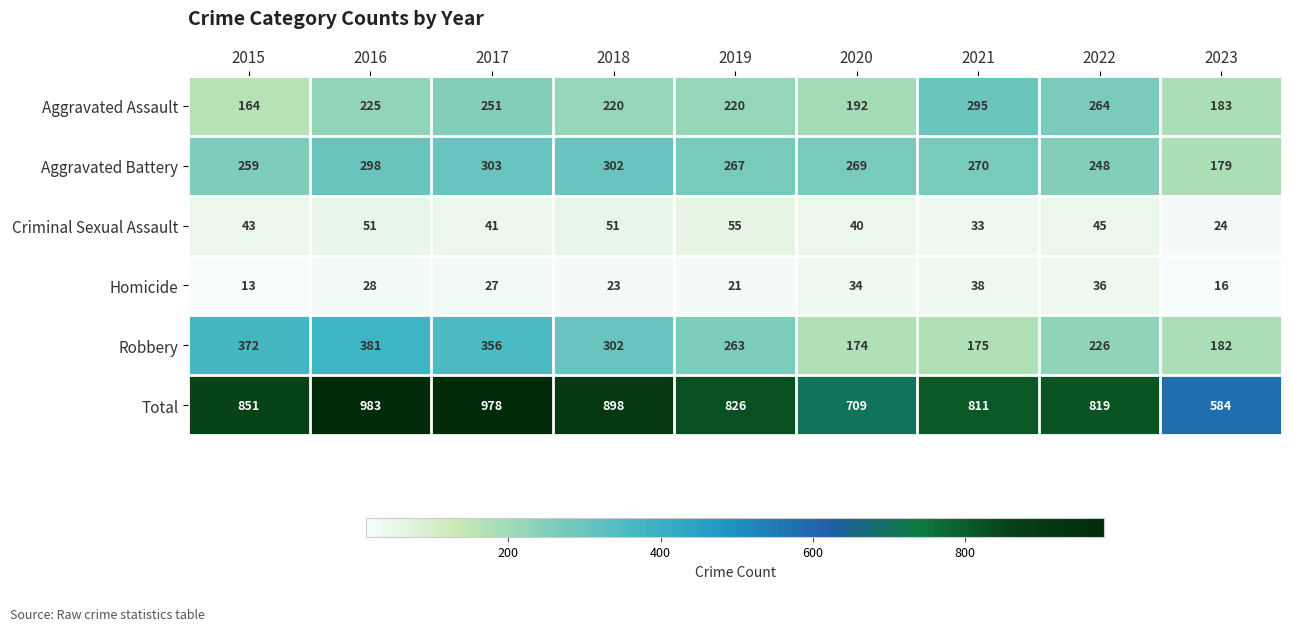

Which series has the largest total across all categories?

Total